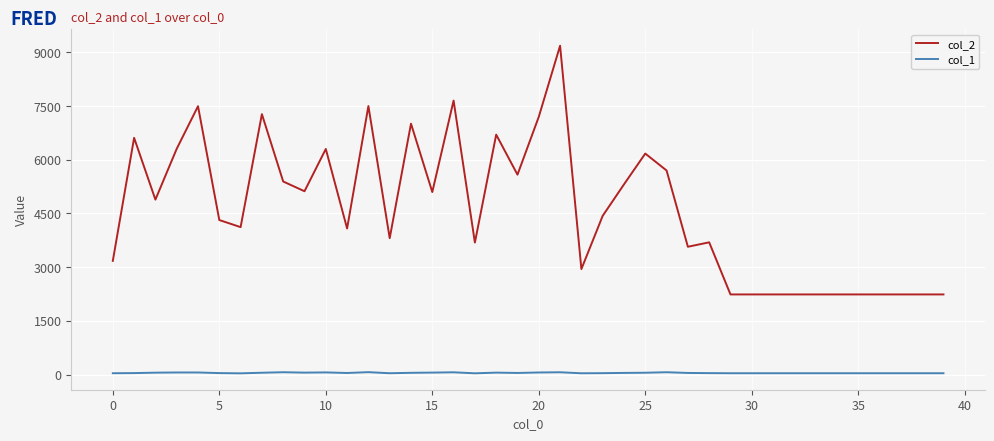

Rank the series by their average value, from lowest to highest.

col_1, col_2